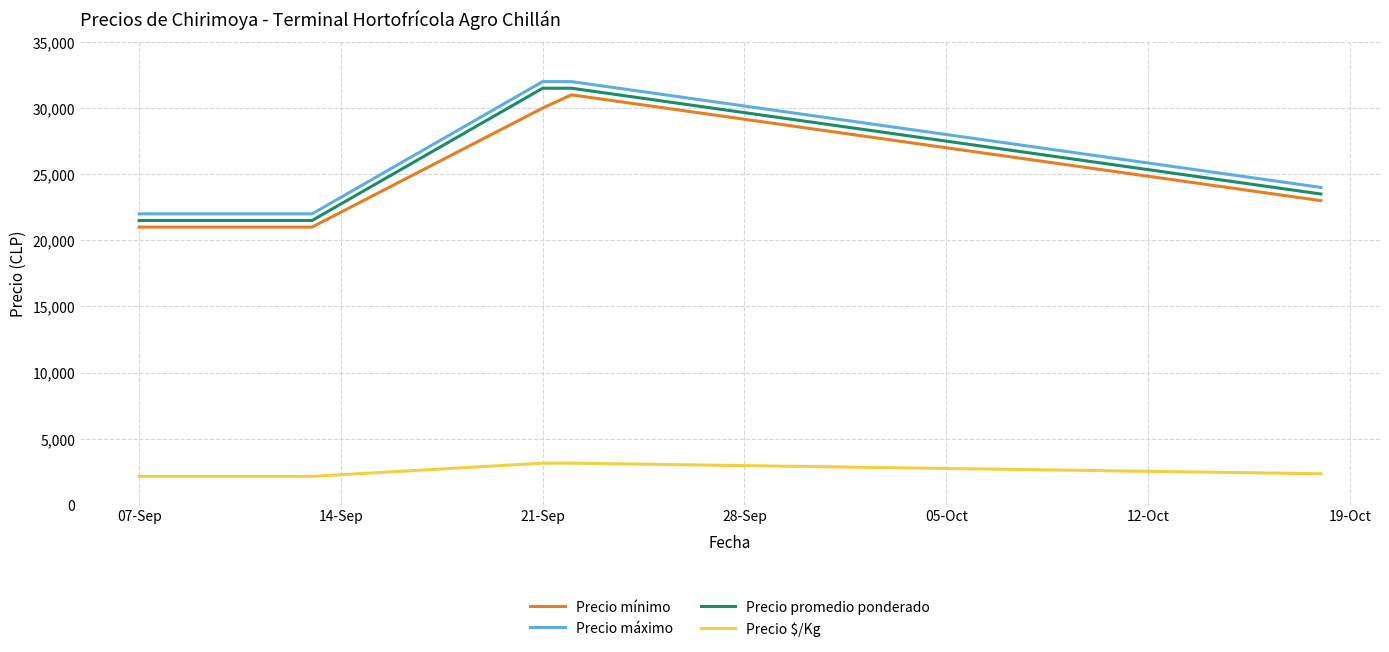

What is the difference between the second highest and second lowest values in the Precio mínimo series?

9000